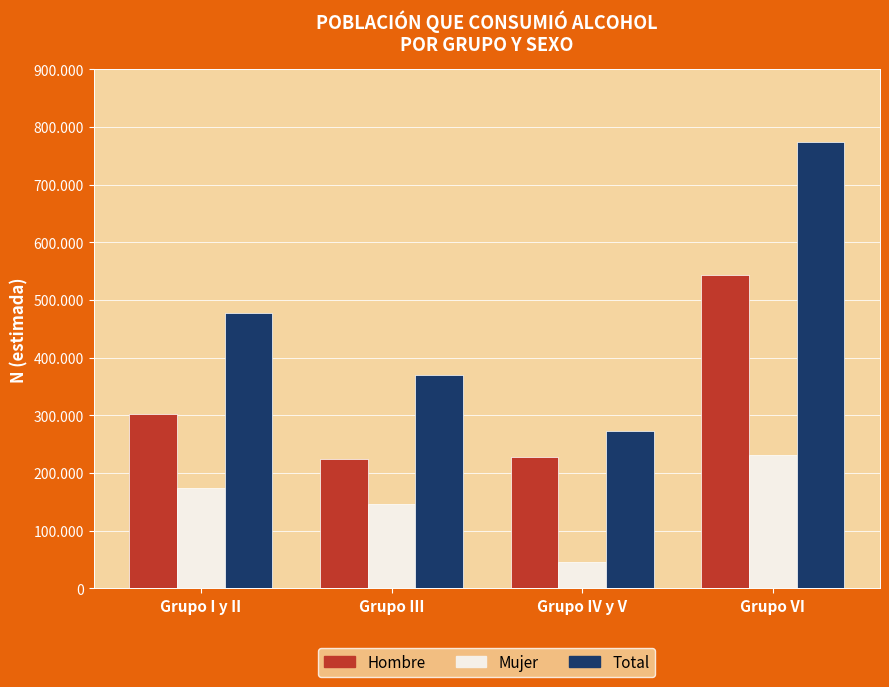

What is the maximum value shown in the chart?

774542